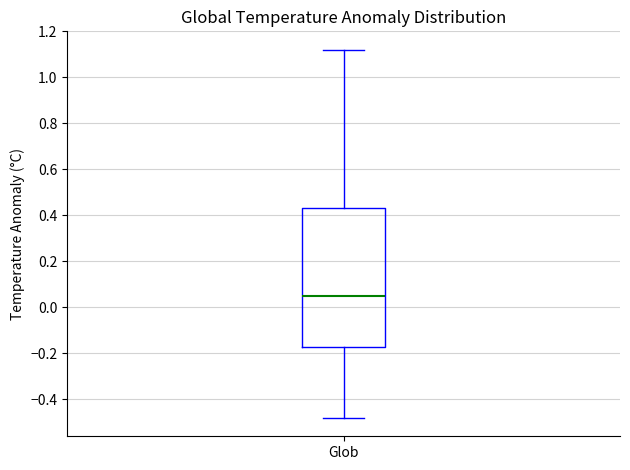

Read this box plot against the y-axis: the position of the median line, the range covered by the box, and the ends of both whiskers. The values are not printed on the chart, so give them approximately, as read against the axis.

median 0.06, box -0.18 to 0.44, whiskers -0.48 to 1.12